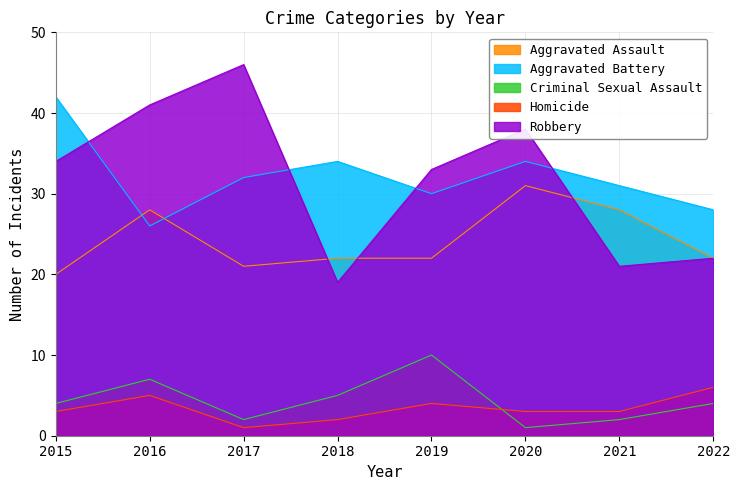

What is the sum of all Aggravated Assault values?

194